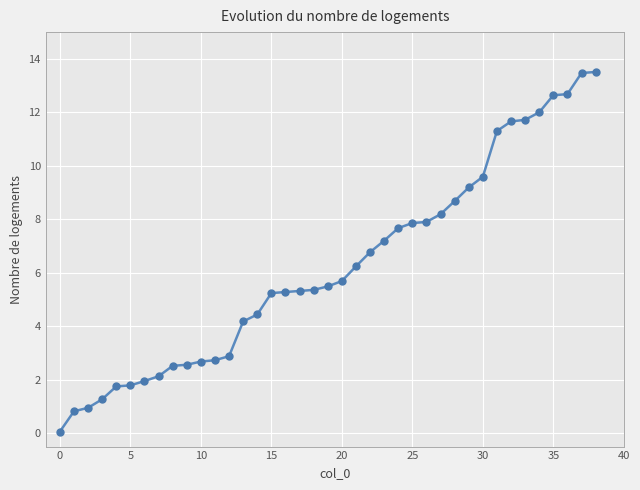

What is the sum of all values?

243.4